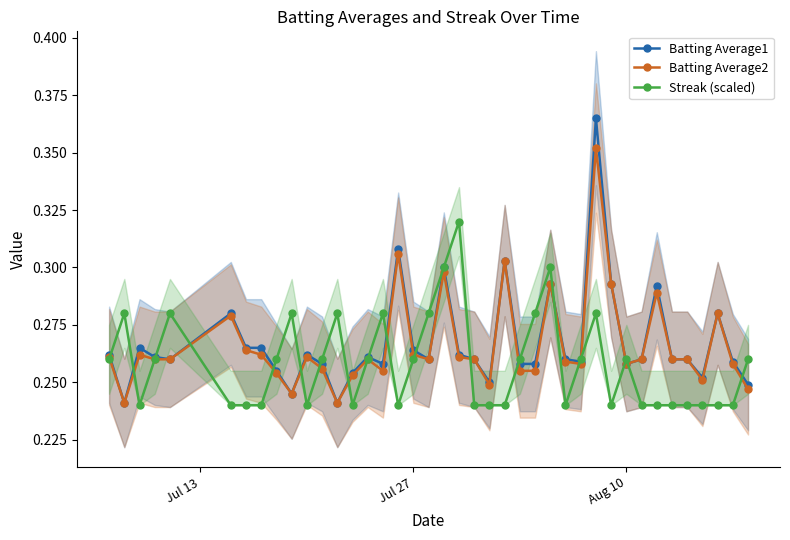

How many interior local peaks does the Batting Average1 series have?

11